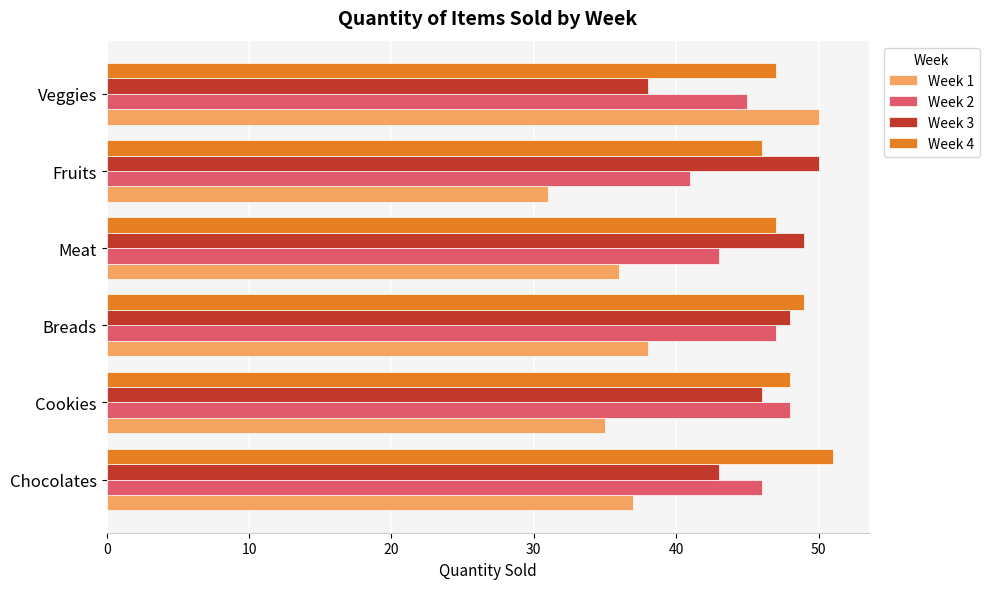

Which series has the largest total across all categories?

Week 4